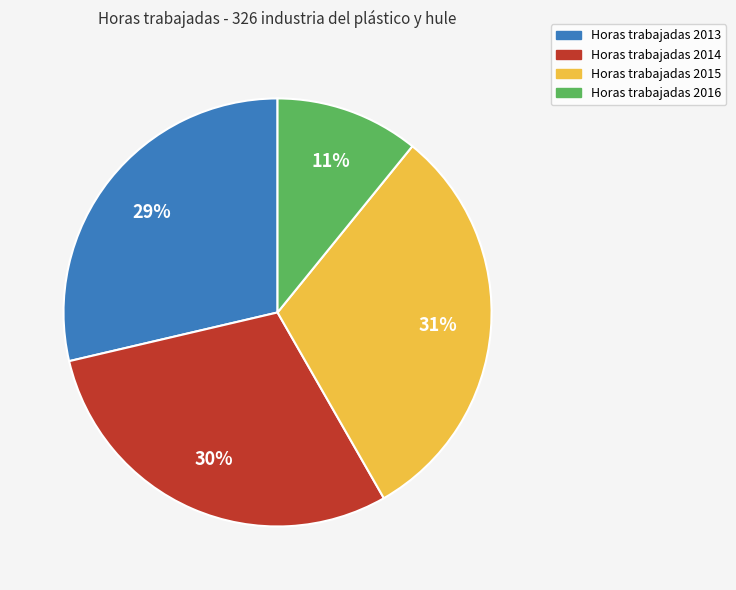

What is the ratio of the value at Horas trabajadas 2015 to the value at Horas trabajadas 2013?

1.1